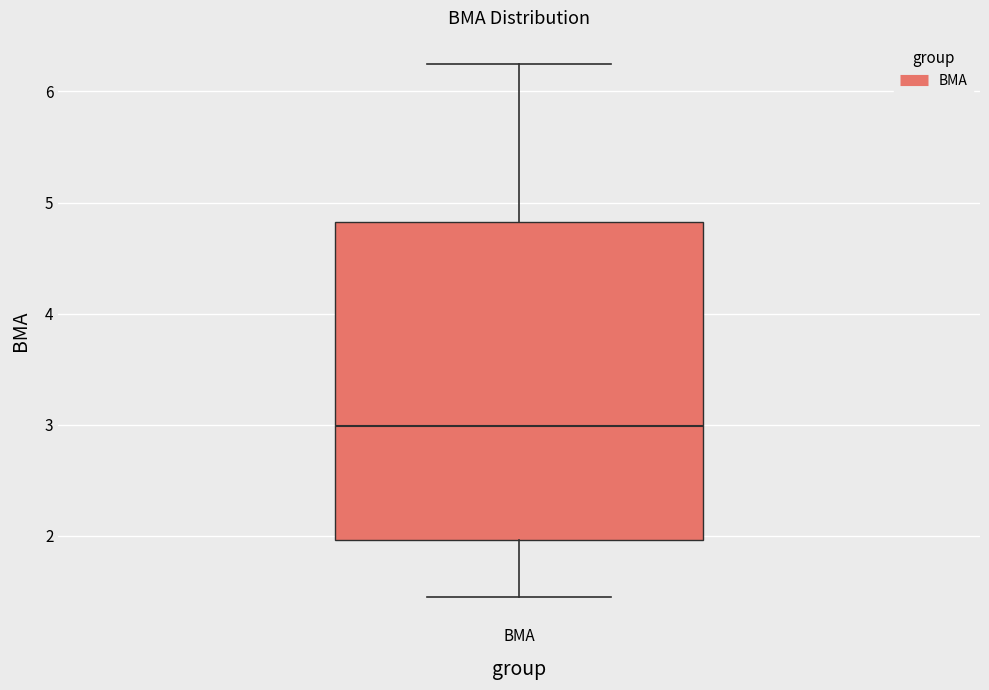

Where does the median line of the box for BMA sit on the y-axis? The values are not printed on the chart, so give them approximately, as read against the axis.

3.0